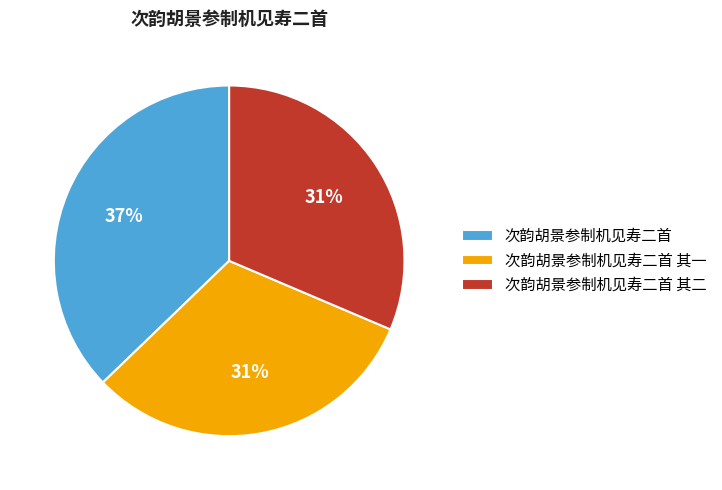

To the nearest percent, what is the difference between the 次韵胡景参制机见寿二首 其一 and 次韵胡景参制机见寿二首 slice percentages?

6%